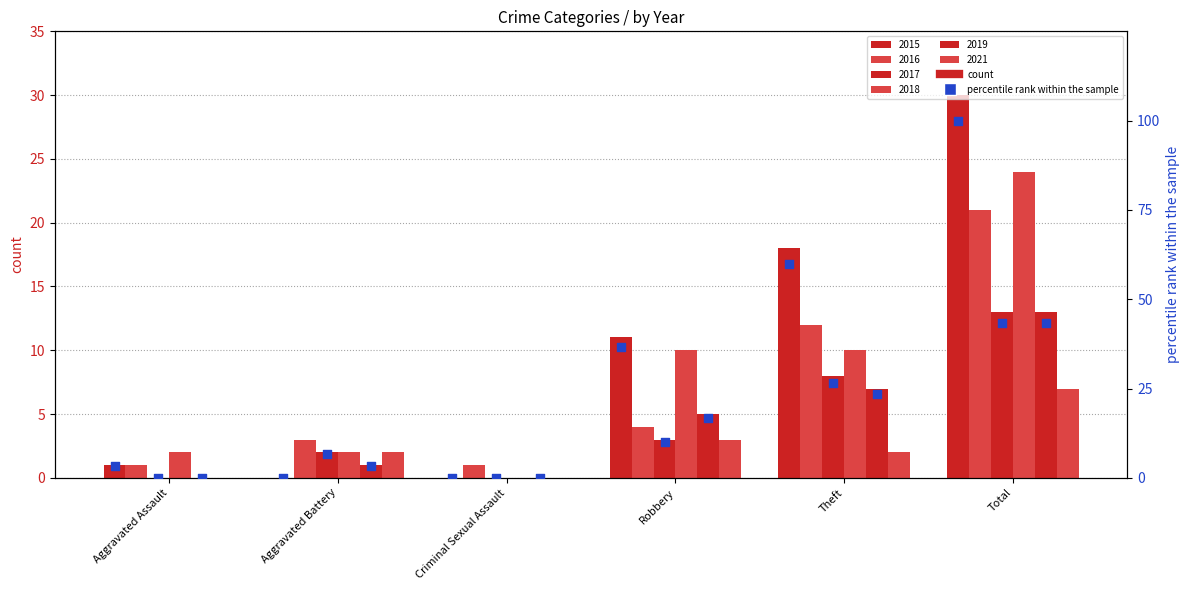

Which series contains the highest Y value?

2015 %ile